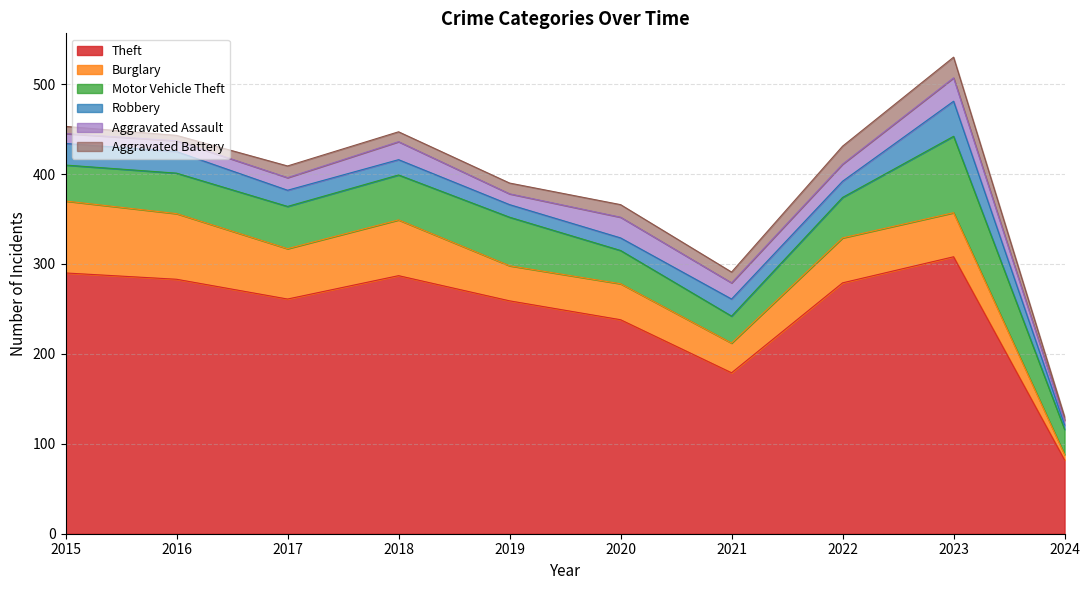

List the labels in order of Aggravated Battery value, largest first.

2023, 2022, 2020, 2017, 2019, 2021, 2018, 2015, 2016, 2024